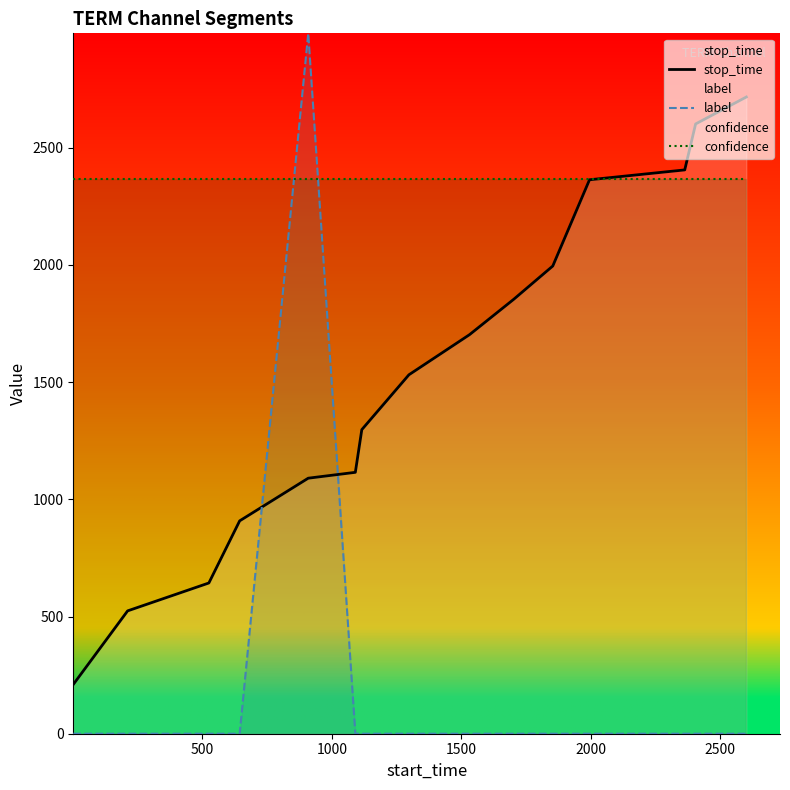

What is the sum of all label values?

2987.6